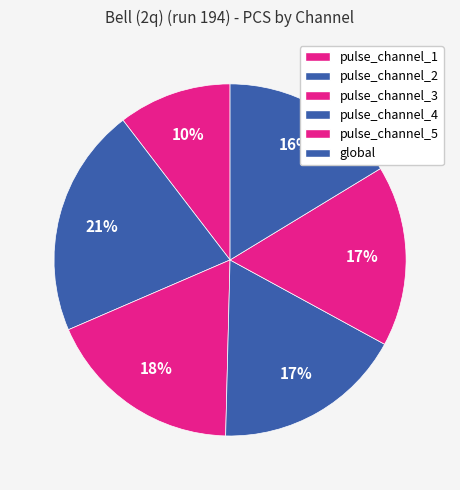

To the nearest percent, what portion does pulse_channel_4 represent?

17%